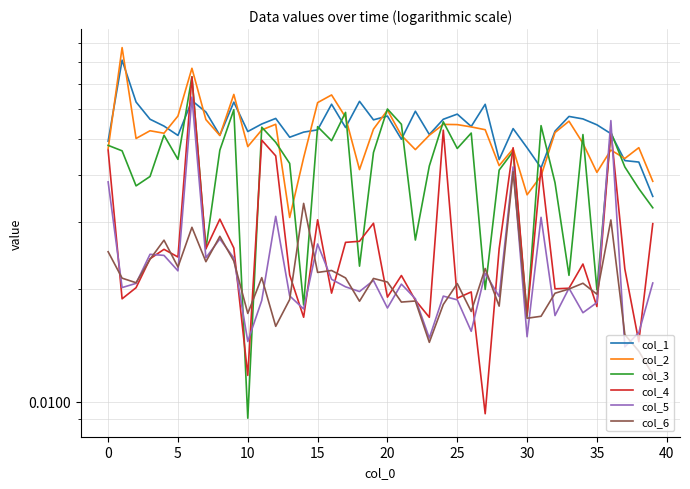

How many data points does each series have?

40